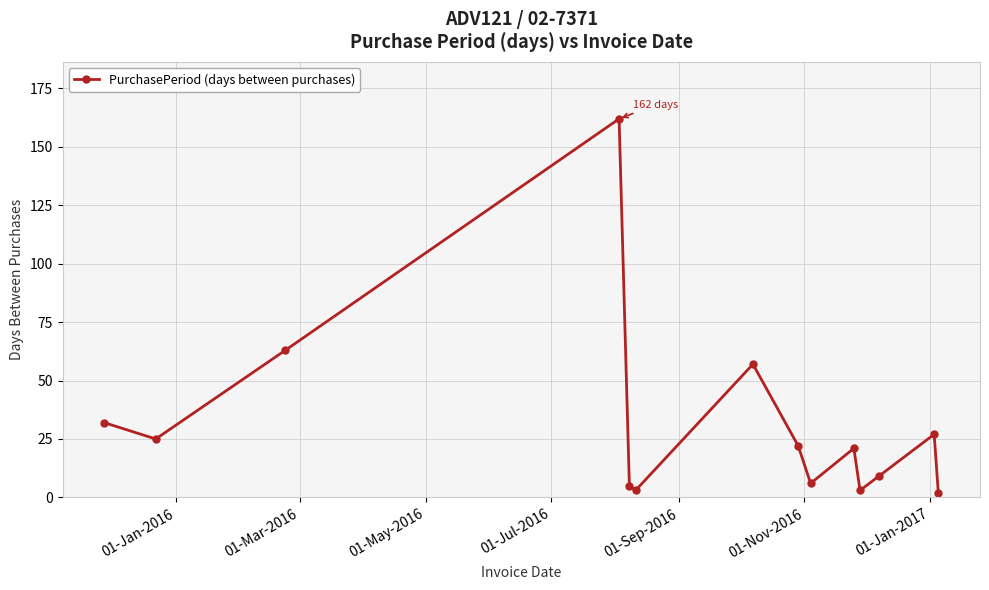

What is the difference between the second highest and second lowest values?

60